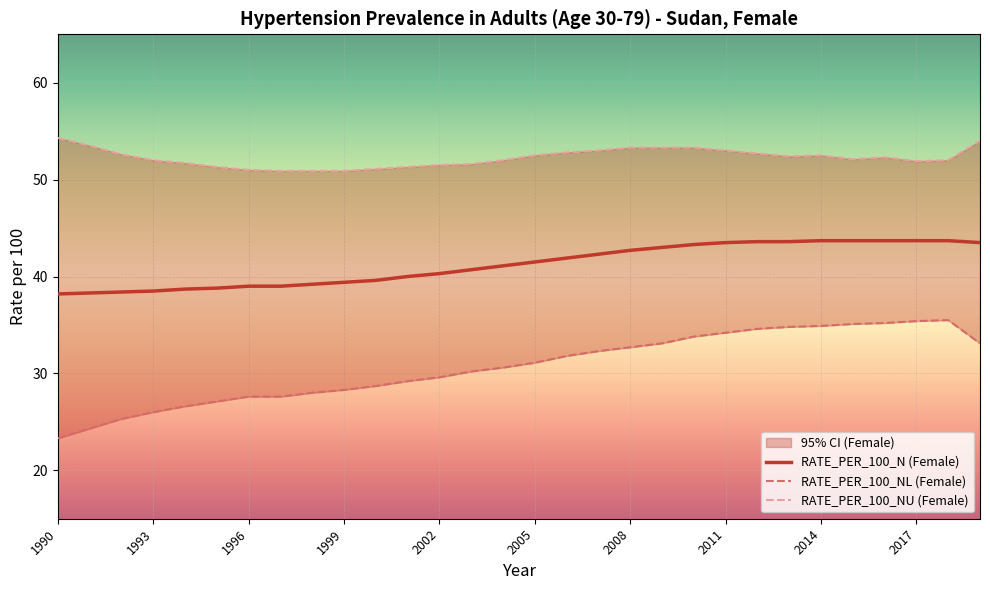

The RATE_PER_100_N (Female) series shows 39.0 at 1996. True or false?

True